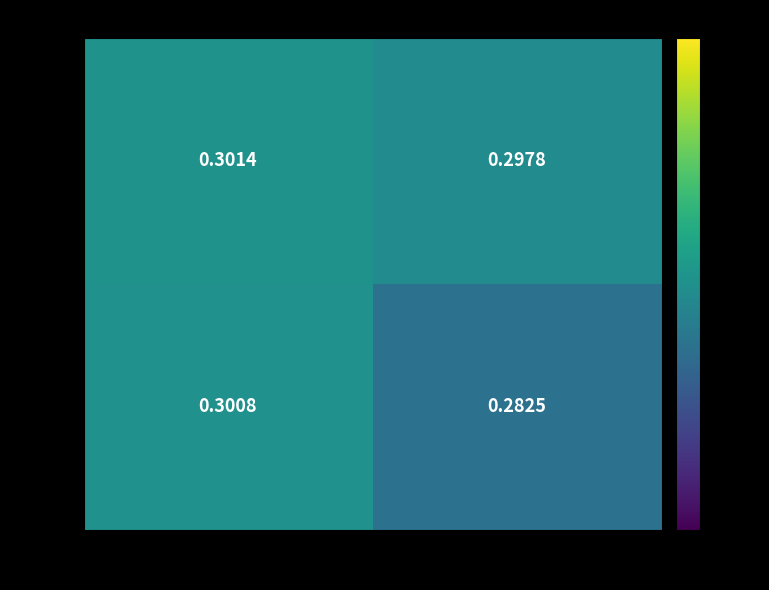

What is the total value across all series at False?

0.6